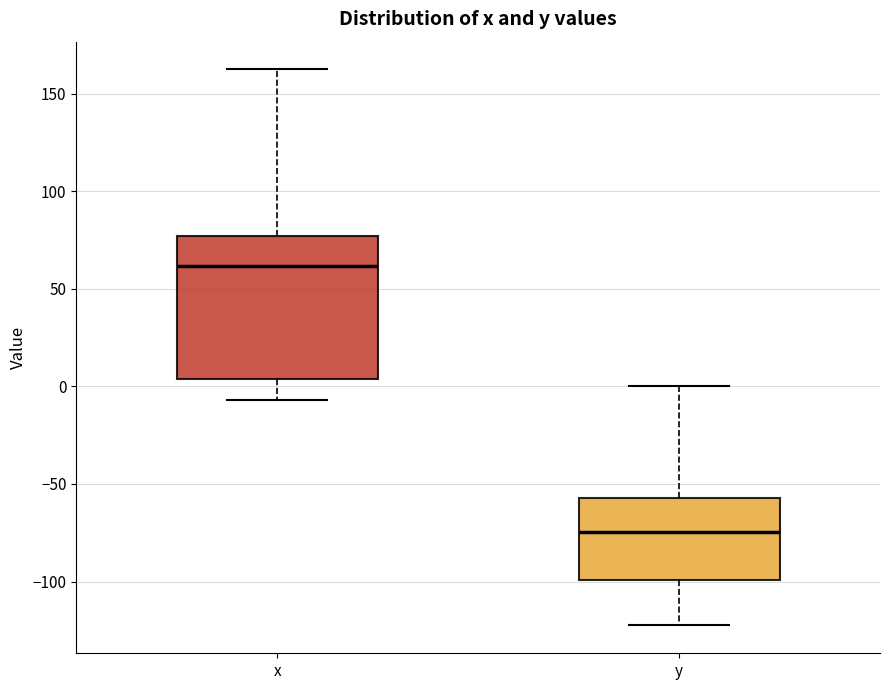

Which box is the tallest, from its lower edge to its upper edge?

x